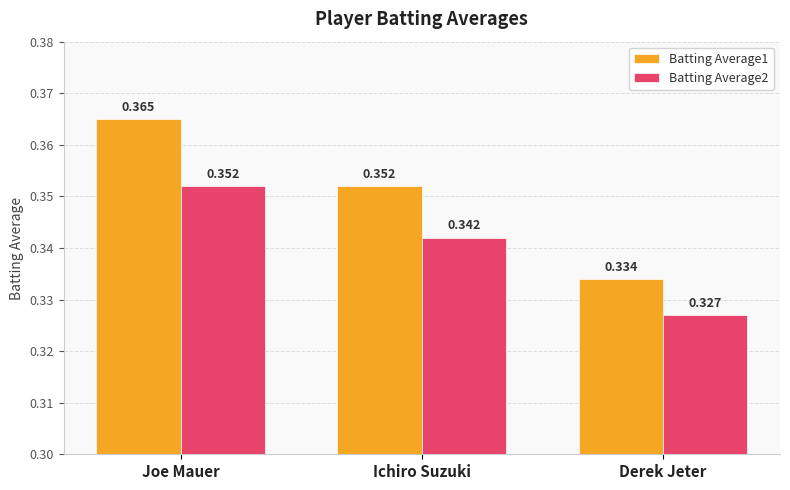

How many Batting Average2 values are between 0 and 1?

3